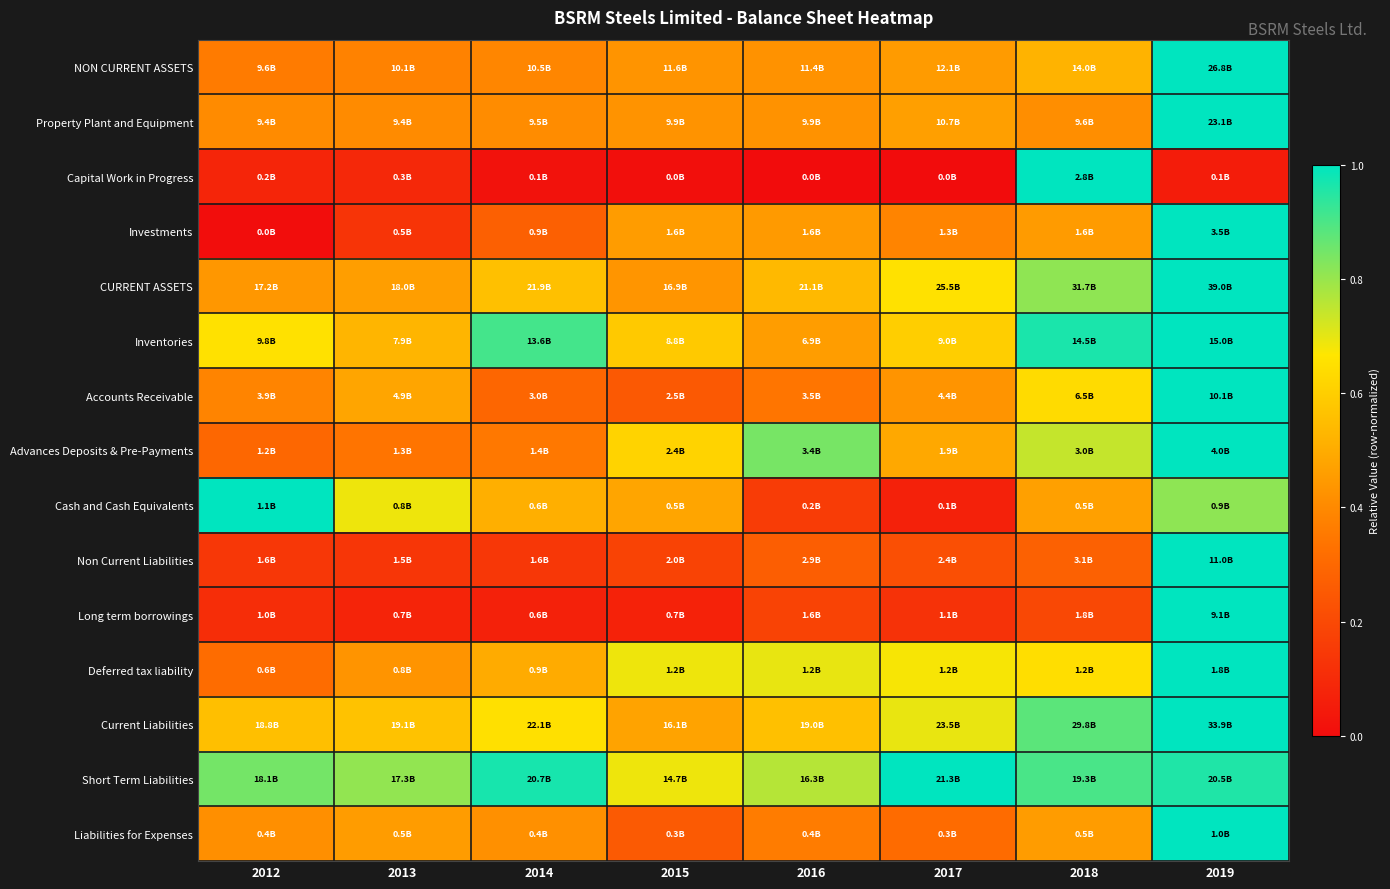

Reading right to left, extract all data points from this chart.

NON CURRENT ASSETS: 2019=1.0	2018=0.5	2017=0.5	2016=0.4	2015=0.4	2014=0.4	2013=0.4	2012=0.4
Property Plant and Equipment: 2019=1.0	2018=0.4	2017=0.5	2016=0.4	2015=0.4	2014=0.4	2013=0.4	2012=0.4
Capital Work in Progress: 2019=0.1	2018=1.0	2017=0.0	2016=0.0	2015=0.0	2014=0.0	2013=0.1	2012=0.1
Investments: 2019=1.0	2018=0.5	2017=0.4	2016=0.4	2015=0.5	2014=0.3	2013=0.1	2012=0.0
CURRENT ASSETS: 2019=1.0	2018=0.8	2017=0.7	2016=0.5	2015=0.4	2014=0.6	2013=0.5	2012=0.4
Inventories: 2019=1.0	2018=1.0	2017=0.6	2016=0.5	2015=0.6	2014=0.9	2013=0.5	2012=0.7
Accounts Receivable: 2019=1.0	2018=0.6	2017=0.4	2016=0.3	2015=0.3	2014=0.3	2013=0.5	2012=0.4
Advances Deposits & Pre-Payments: 2019=1.0	2018=0.7	2017=0.5	2016=0.8	2015=0.6	2014=0.4	2013=0.3	2012=0.3
Cash and Cash Equivalents: 2019=0.8	2018=0.5	2017=0.1	2016=0.2	2015=0.5	2014=0.5	2013=0.7	2012=1.0
Non Current Liabilities: 2019=1.0	2018=0.3	2017=0.2	2016=0.3	2015=0.2	2014=0.1	2013=0.1	2012=0.1
Long term borrowings: 2019=1.0	2018=0.2	2017=0.1	2016=0.2	2015=0.1	2014=0.1	2013=0.1	2012=0.1
Deferred tax liability: 2019=1.0	2018=0.6	2017=0.7	2016=0.7	2015=0.7	2014=0.5	2013=0.4	2012=0.3
Current Liabilities: 2019=1.0	2018=0.9	2017=0.7	2016=0.6	2015=0.5	2014=0.7	2013=0.6	2012=0.6
Short Term Liabilities: 2019=1.0	2018=0.9	2017=1.0	2016=0.8	2015=0.7	2014=1.0	2013=0.8	2012=0.8
Liabilities for Expenses: 2019=1.0	2018=0.5	2017=0.3	2016=0.4	2015=0.3	2014=0.4	2013=0.5	2012=0.4